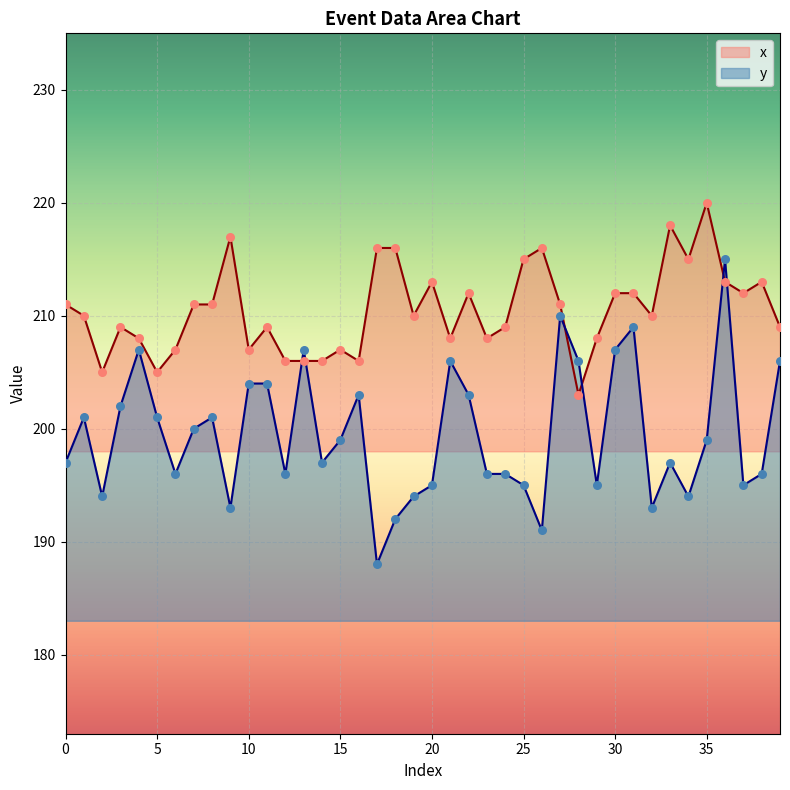

Which series contains the lowest Y value?

y